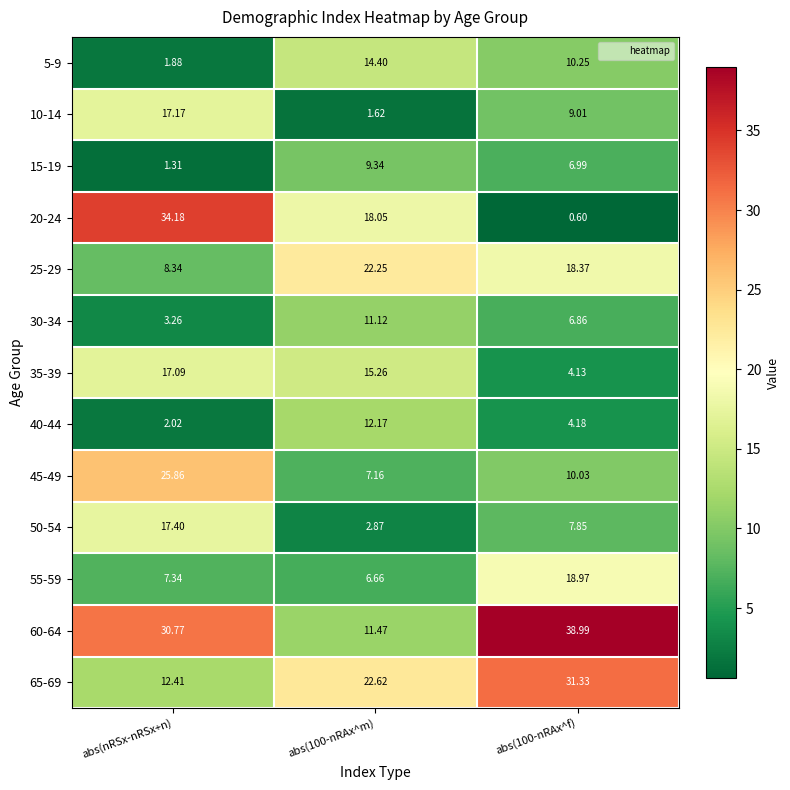

Which category has the lowest value in the 30-34 series?

abs(nRSx-nRSx+n)